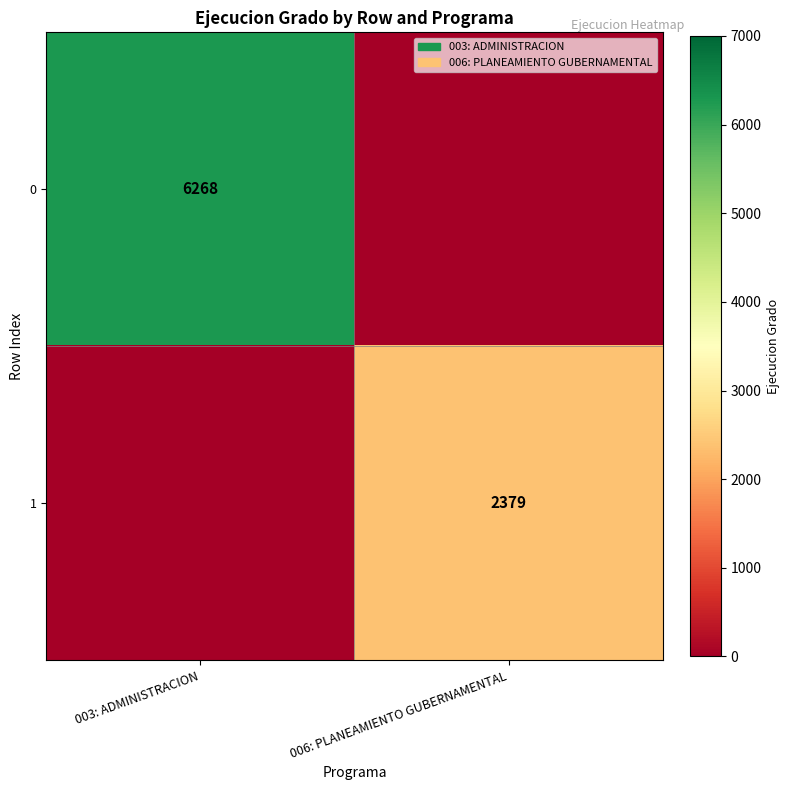

The 0 series shows 2712 at 003: ADMINISTRACION. True or false?

False